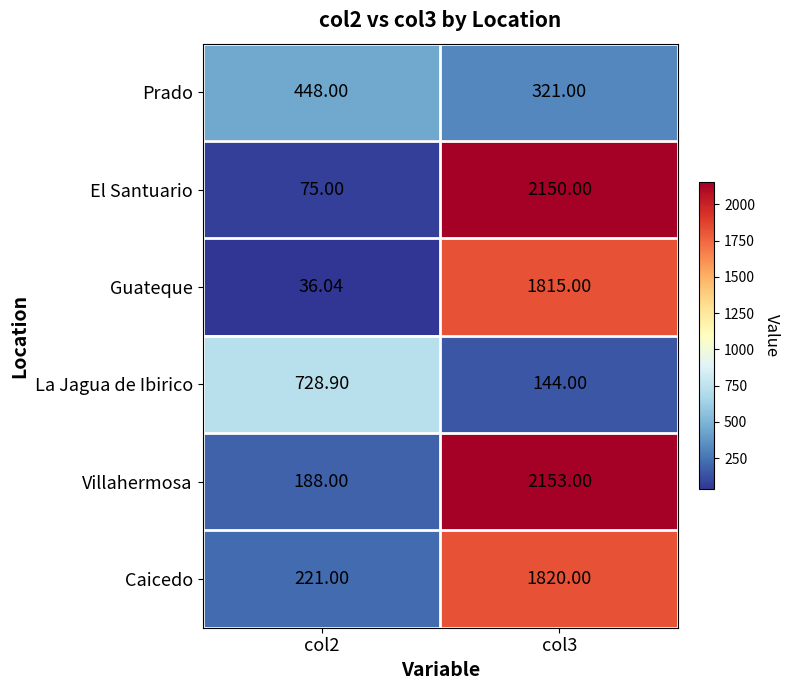

At col2, list the series in order from smallest to largest.

Guateque, El Santuario, Villahermosa, Caicedo, Prado, La Jagua de Ibirico